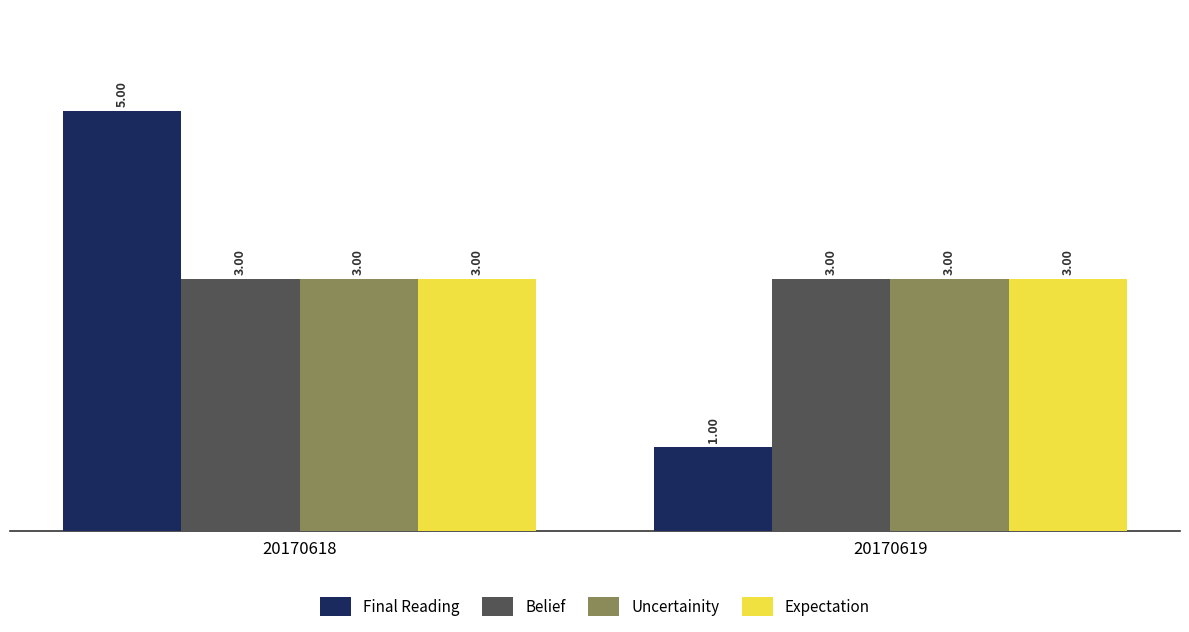

Reading left to right, what are all the values shown in this chart?

Final Reading: 5	1
Belief: 3	3
Uncertainity: 3	3
Expectation: 3	3